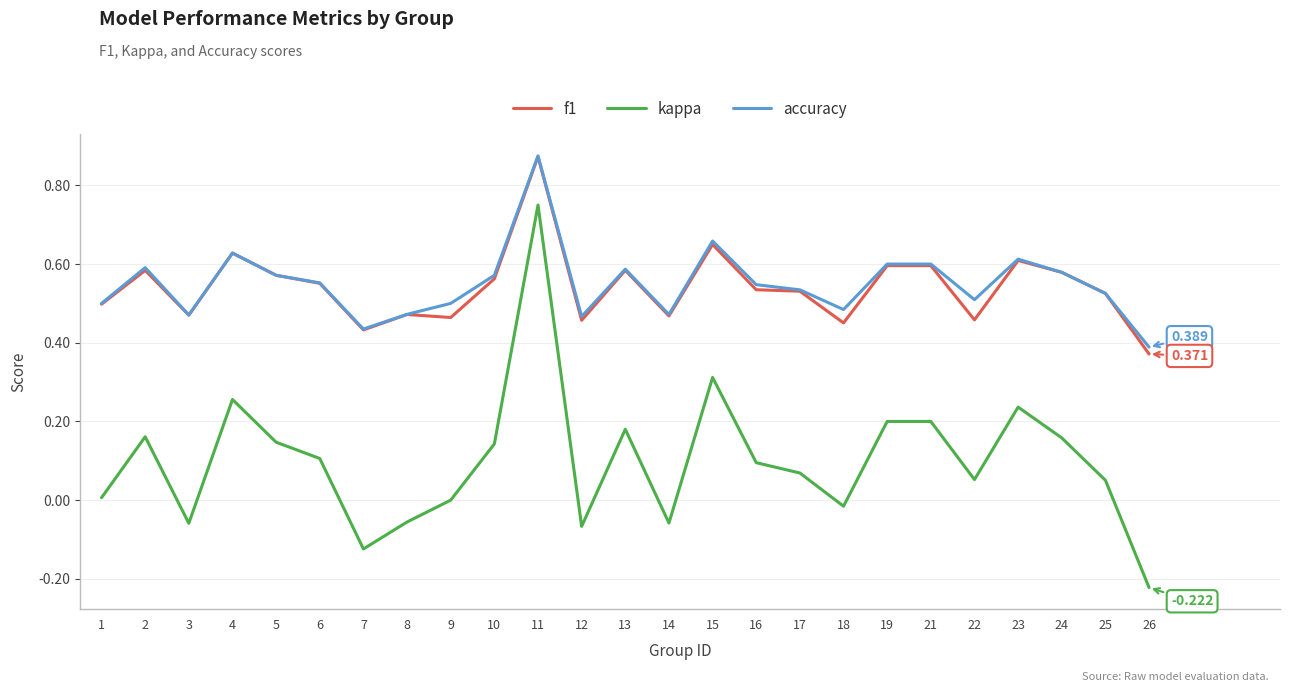

What are all the series names shown in the legend?

f1, kappa, accuracy